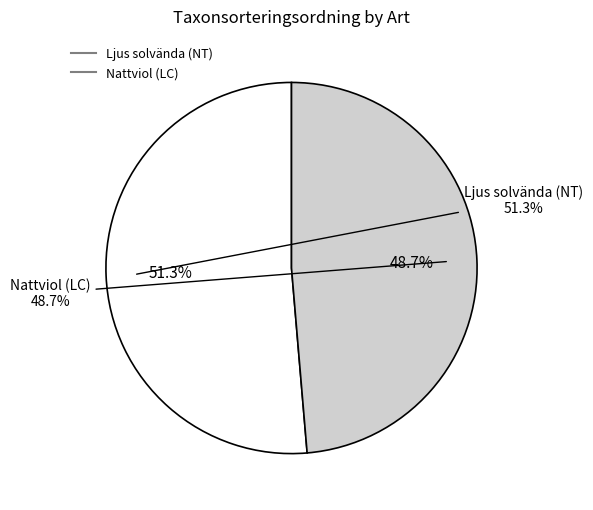

Does Nattviol (LC) account for over 50% of the chart?

No